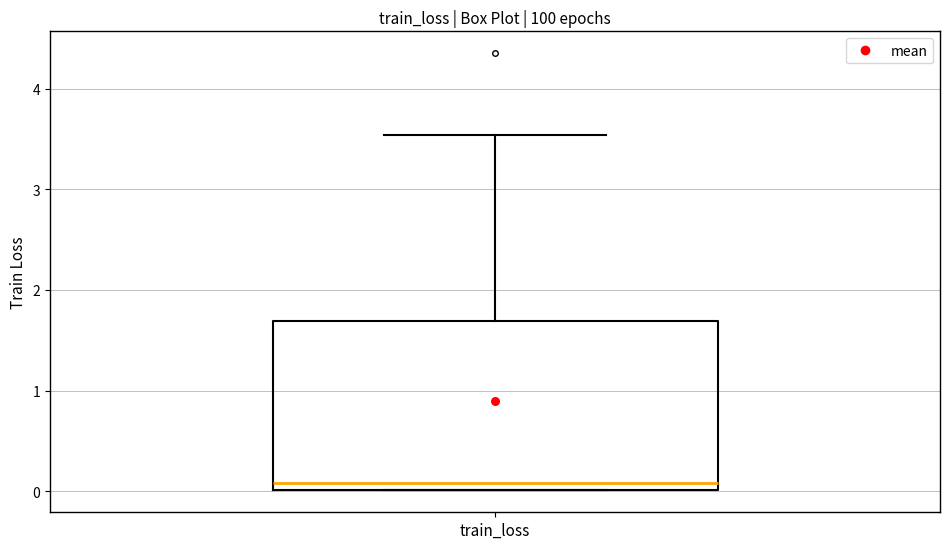

Read this box plot against the y-axis: the position of the median line, the range covered by the box, and the ends of both whiskers. The values are not printed on the chart, so give them approximately, as read against the axis.

median 0.1, box 0.0 to 1.7, whiskers 0.0 to 3.5